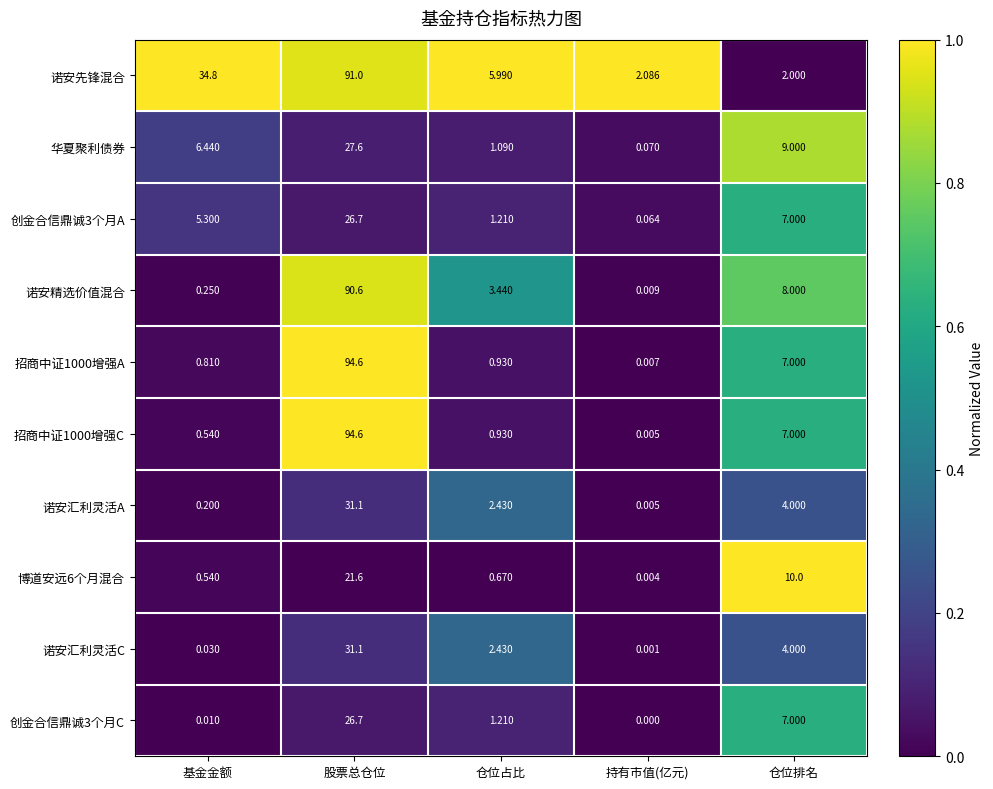

Which category has the lowest value across all series?

持有市值(亿元)